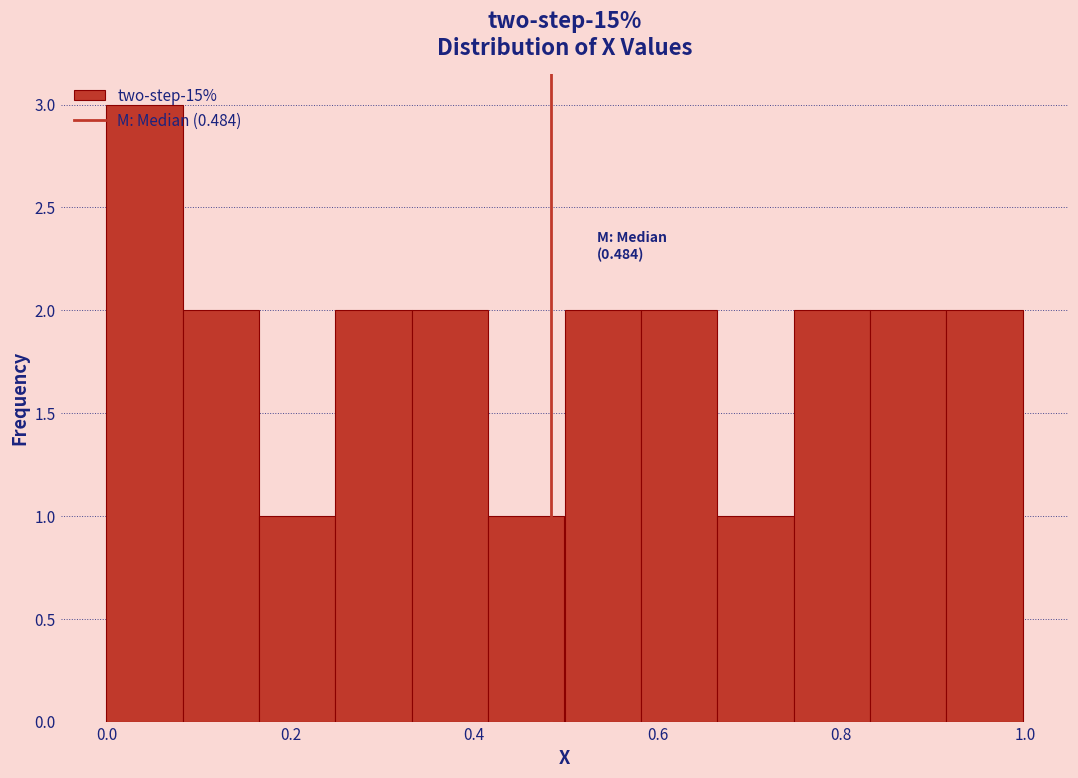

Over which range of the x-axis is the bar tallest?

0.00 to 0.08